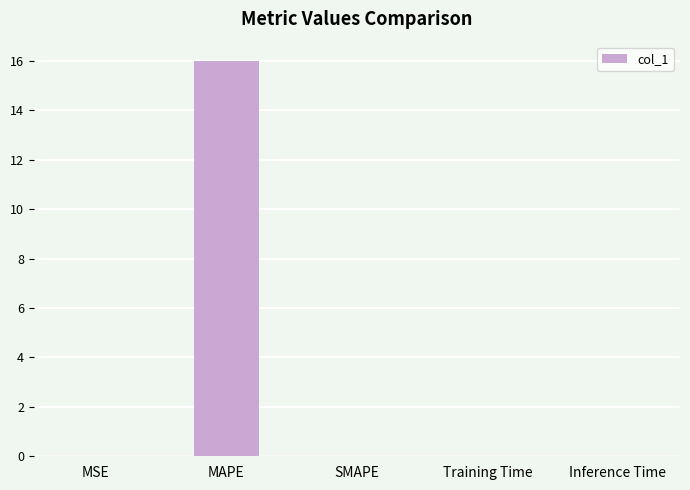

What is the change in value from MSE to MAPE?

+16.0